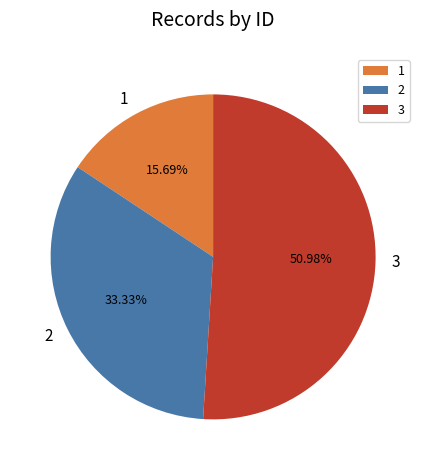

Approximately how many times larger is the value at 2 compared to 3?

0.7